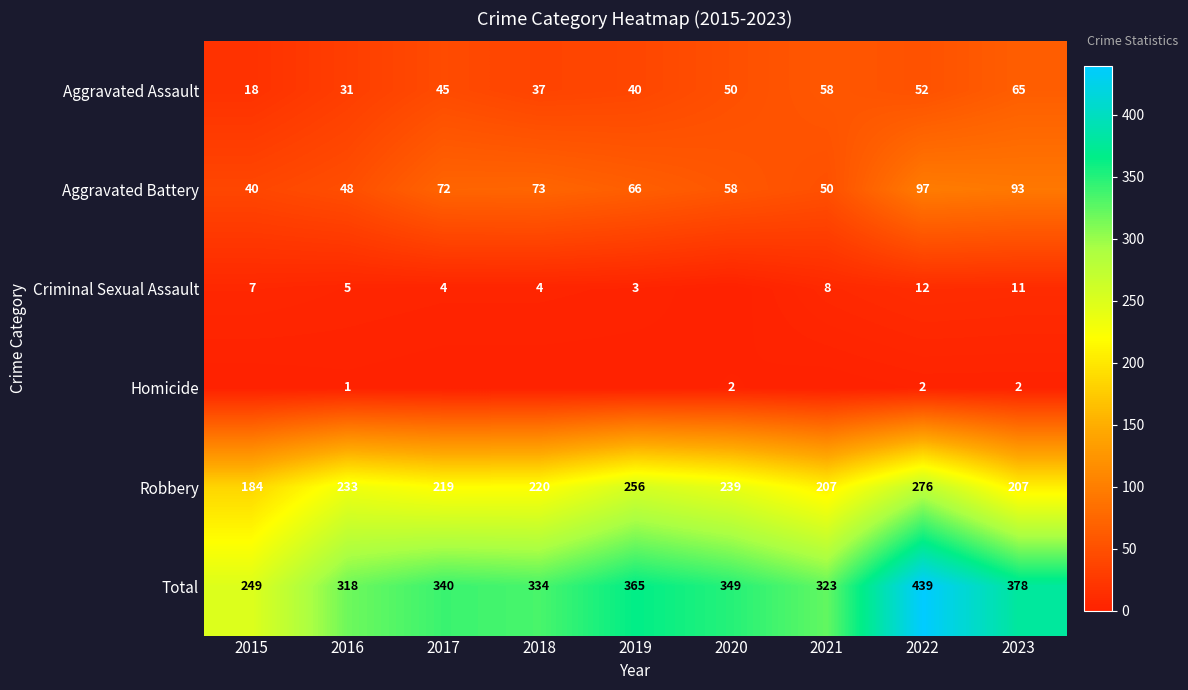

Is the value of Aggravated Battery at 2020 greater than the value of Criminal Sexual Assault at 2016?

Yes